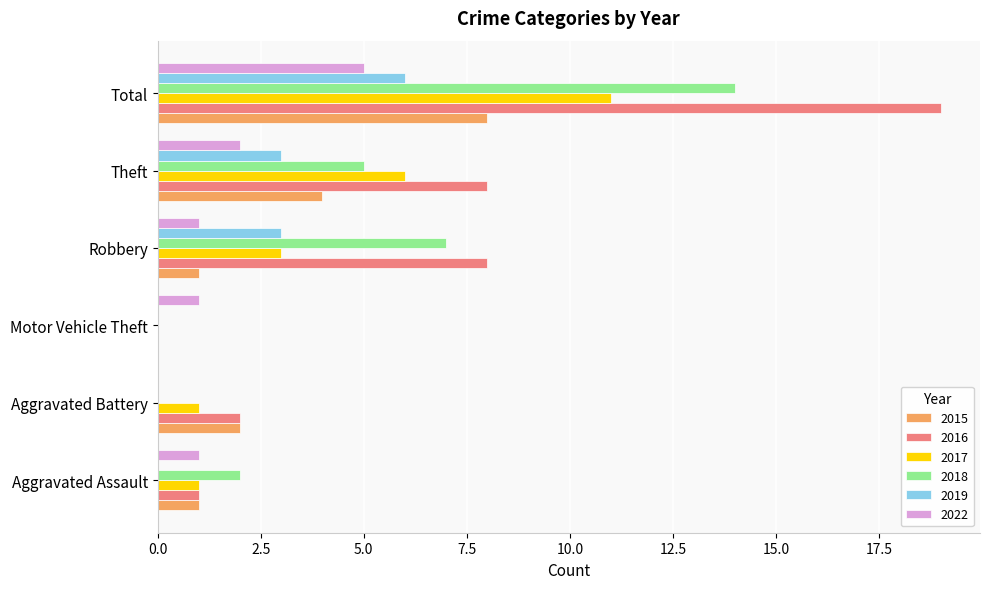

Between Motor Vehicle Theft and Robbery, which series saw the biggest shift?

2016